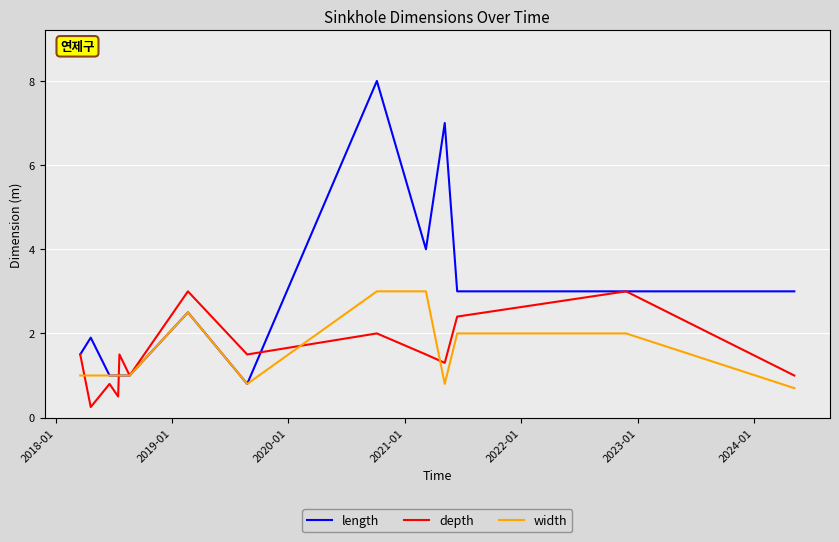

Which series has the widest spread of values?

length